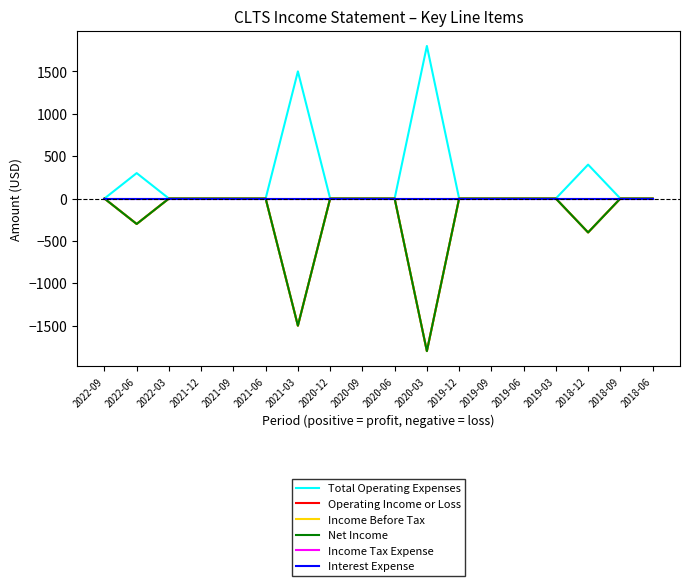

Is it true that Net Income equals 0 at 2020-12?

True